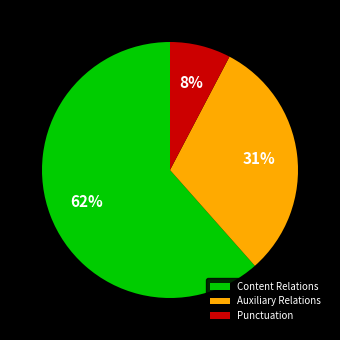

Count the number of slices in the pie.

3